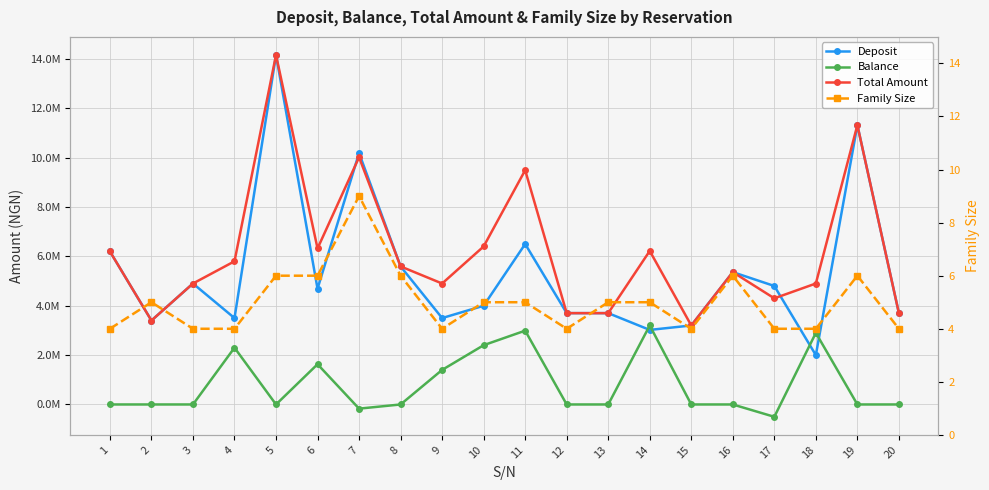

The Total Amount series shows 7640308 at 3. True or false?

False